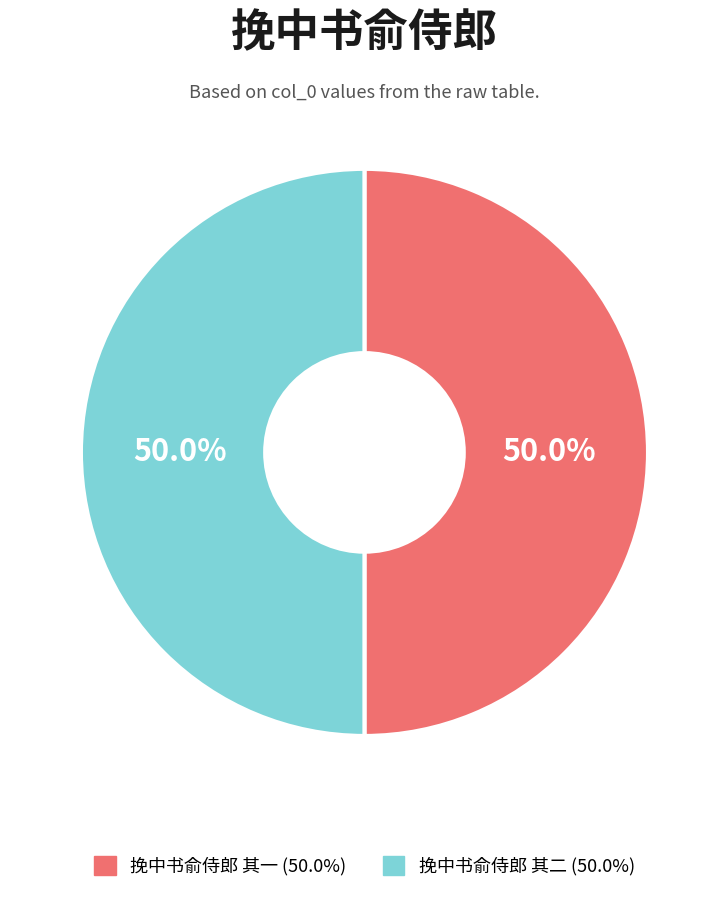

How many segments does this pie chart have?

2